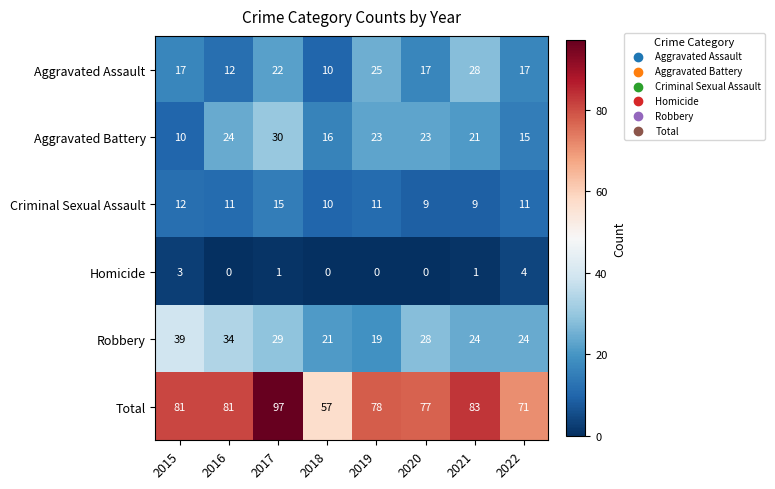

Is it true that Total equals 81 at 2015?

True